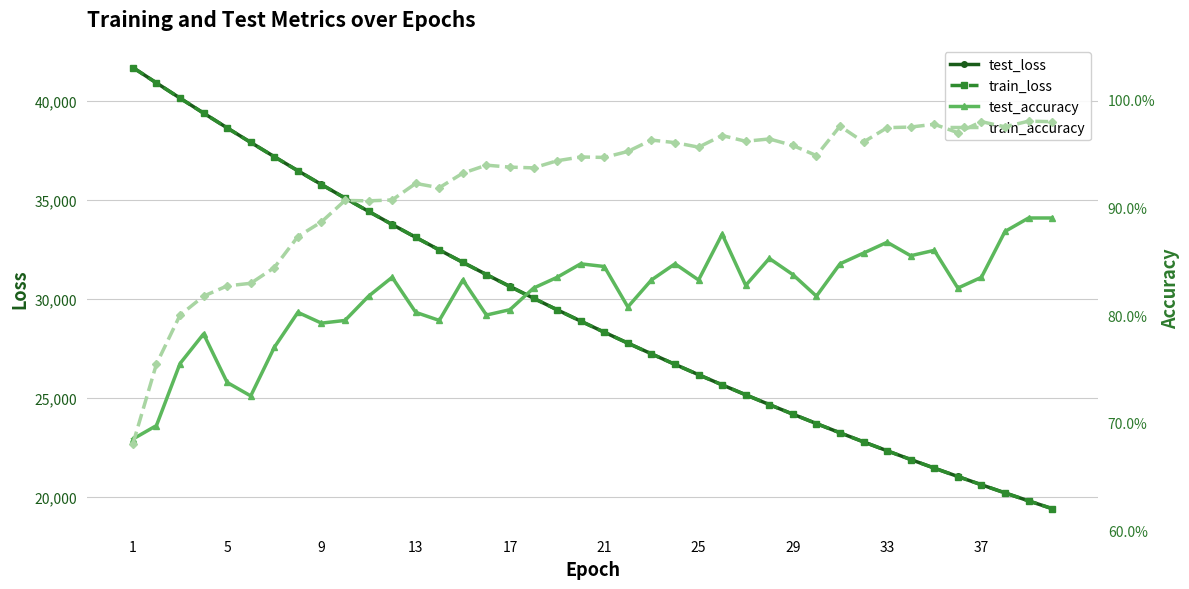

How many interior local peaks does the train_accuracy series have?

11